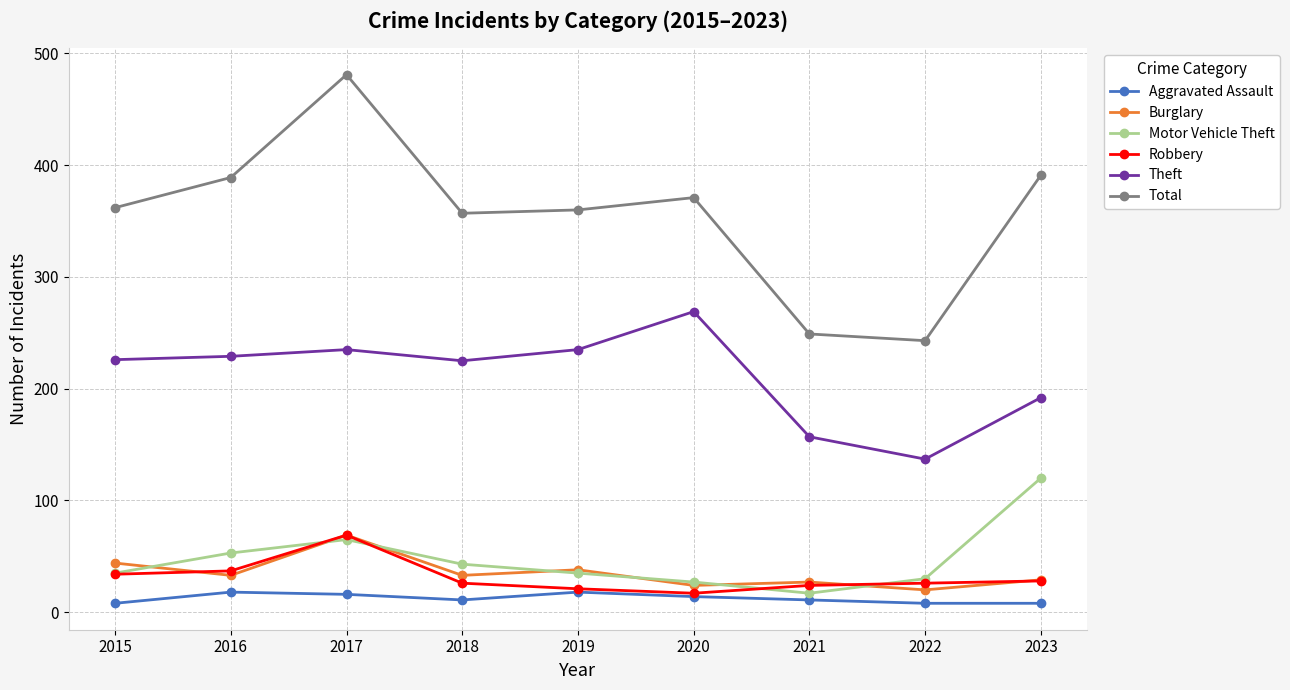

At which category does Theft reach its first local peak?

2017